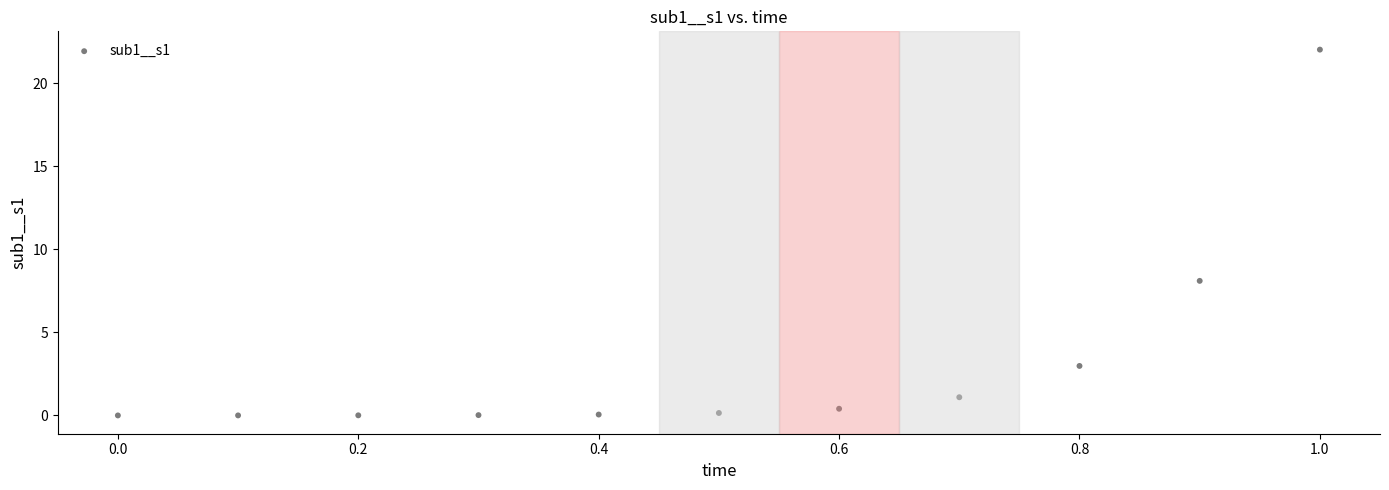

What is the range of Y values (max minus min)?

22.0